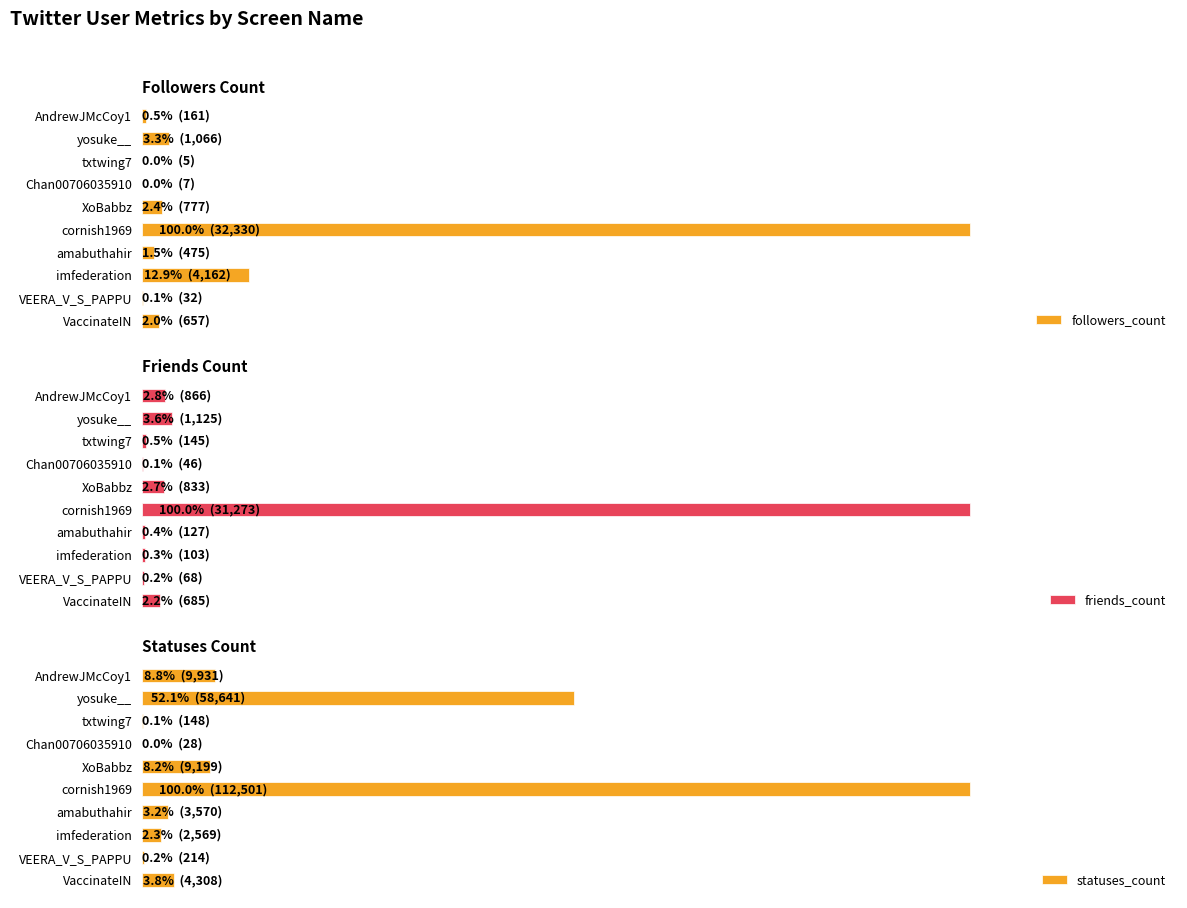

Reading left to right, extract all data points from this chart.

followers_count: 657	32	4162	475	32330	777	7	5	1066	161
friends_count: 685	68	103	127	31273	833	46	145	1125	866
statuses_count: 4308	214	2569	3570	112501	9199	28	148	58641	9931